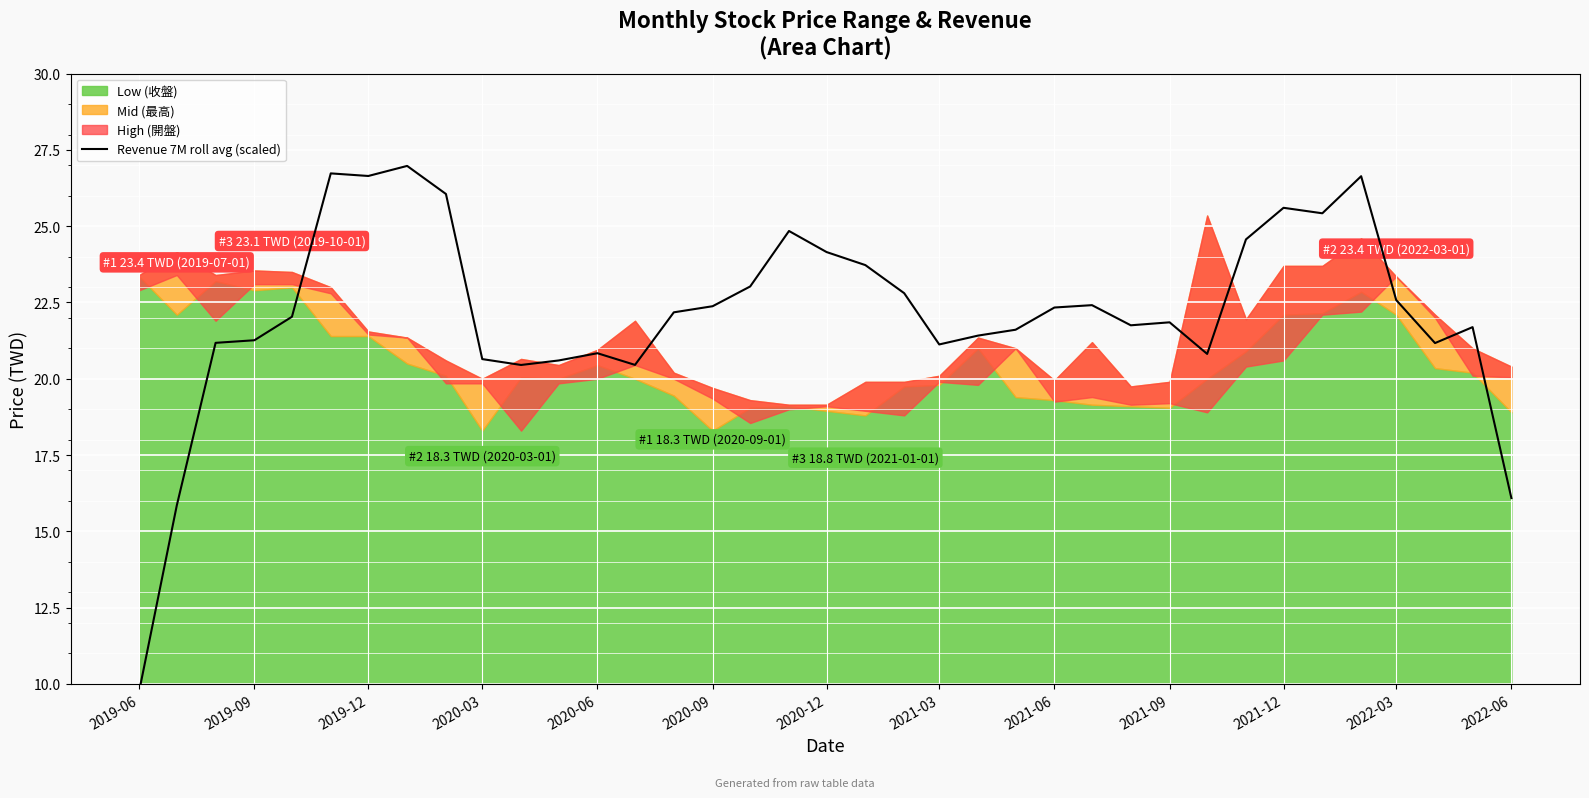

How many values are below 22?

18